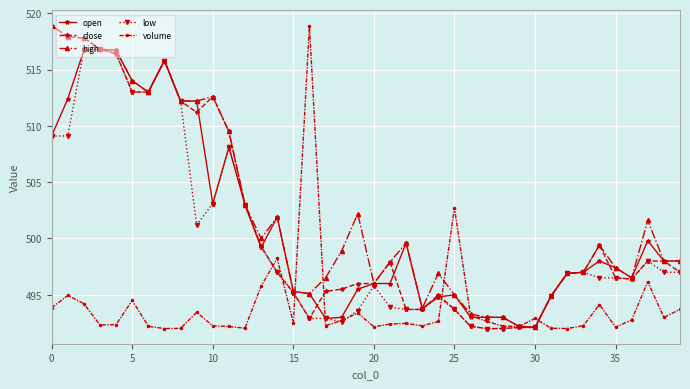

Which series has the largest total across all categories?

high